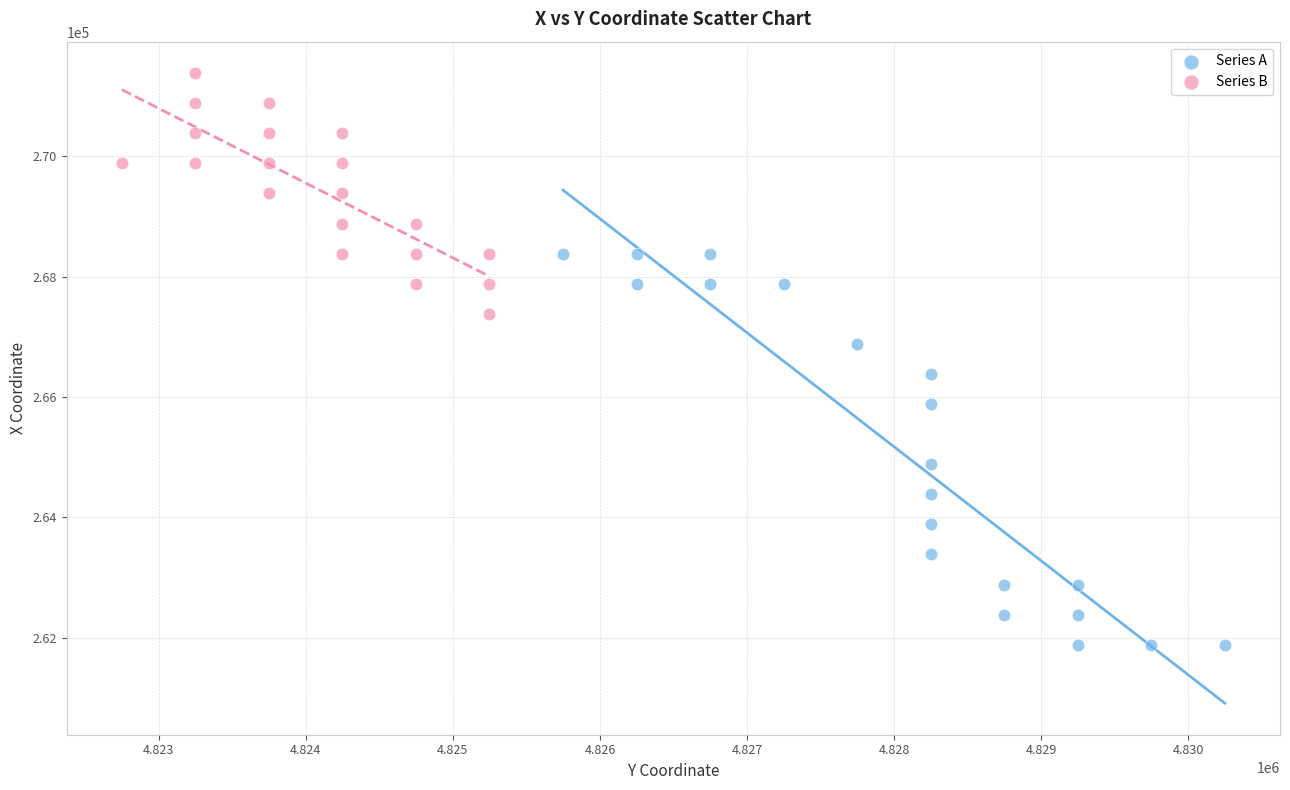

Which series reaches the minimum Y coordinate?

Series A